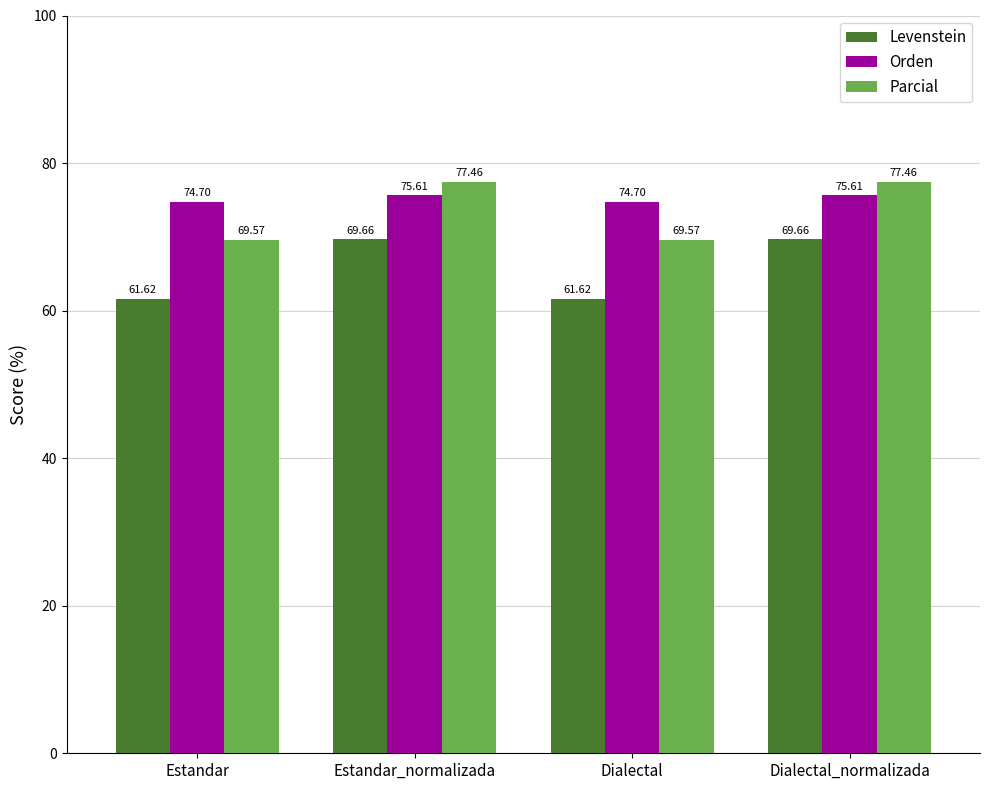

Rank the series by their average value, from highest to lowest.

Orden, Parcial, Levenstein